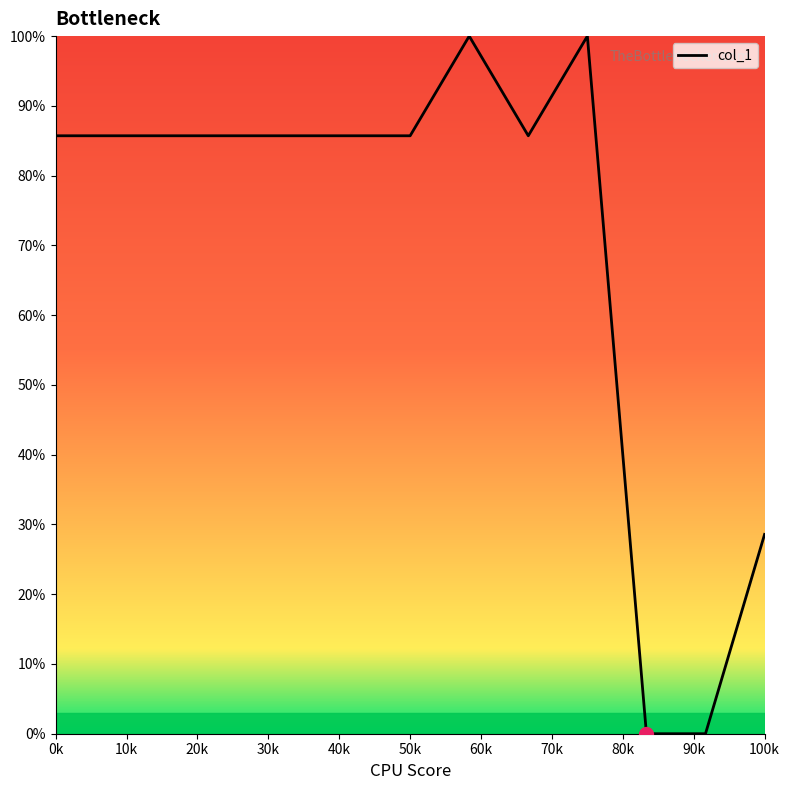

What is the difference between the maximum and minimum values?

100.0